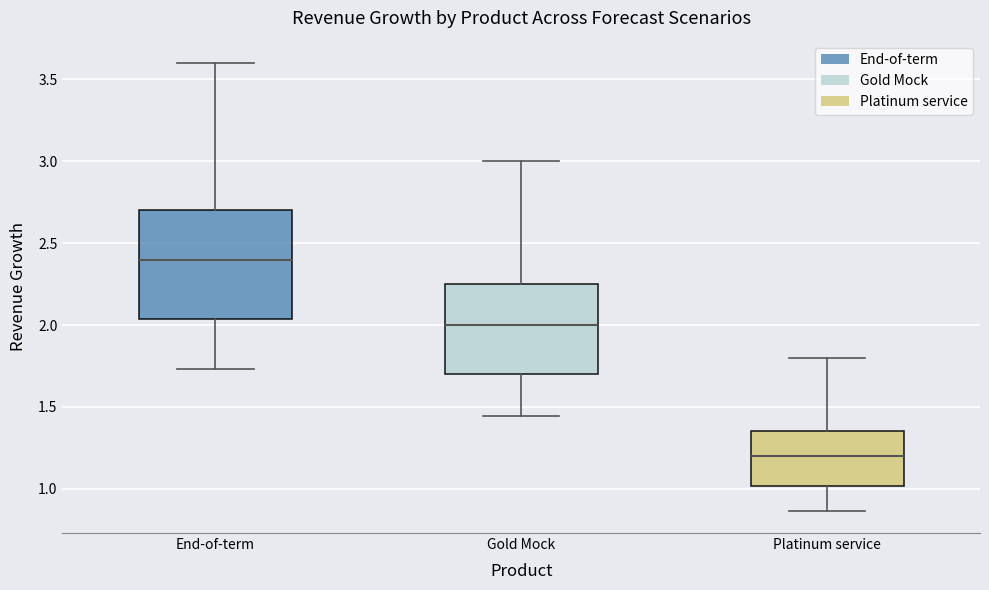

Which box is the tallest, from its lower edge to its upper edge?

End-of-term